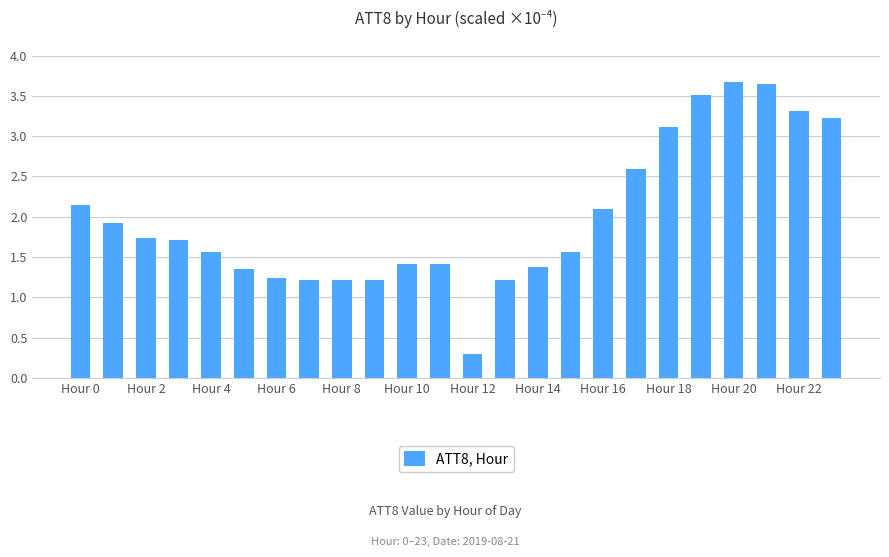

What is the average value?

2.0